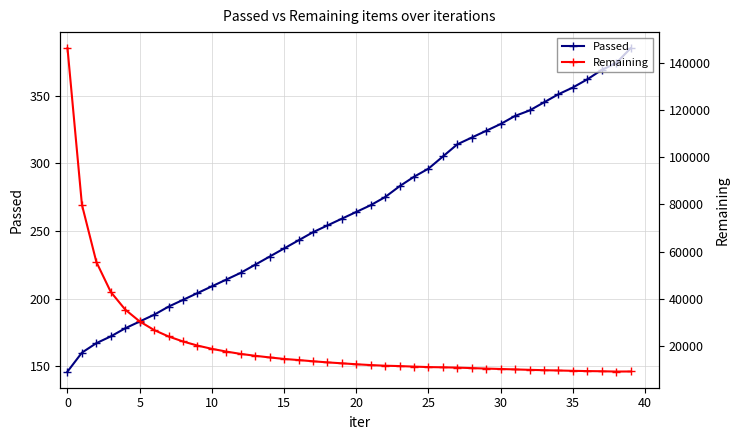

Where is the first local minimum for Remaining?

38